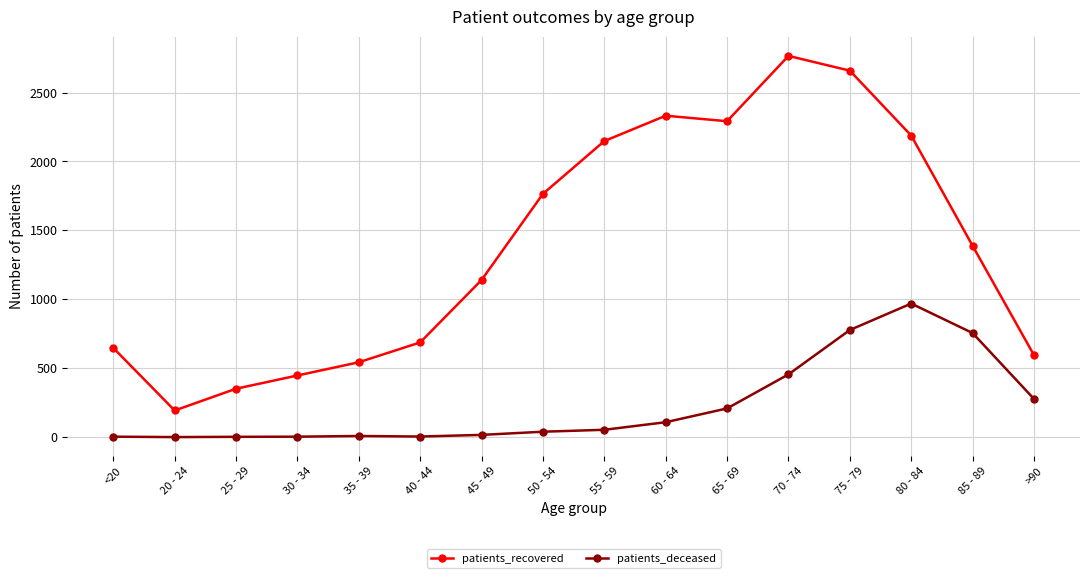

Rank the series by their maximum value, from highest to lowest.

patients_recovered, patients_deceased